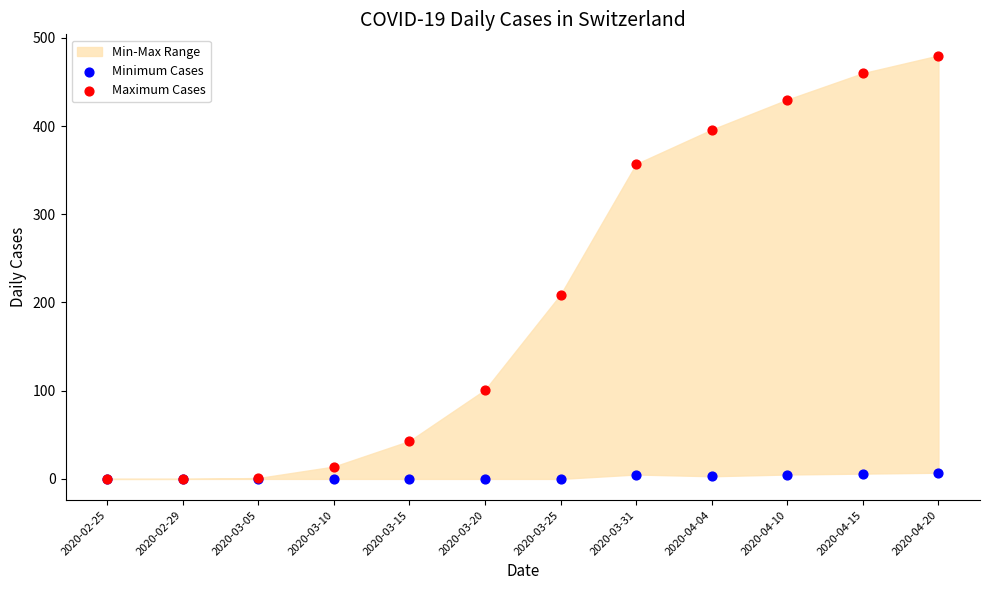

In the Maximum Cases series, what Y value is closest to 240?

209